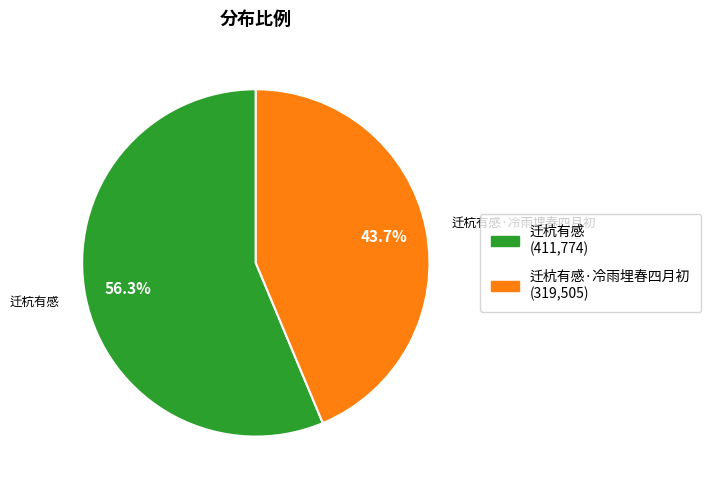

Is there a majority slice in this chart?

Yes